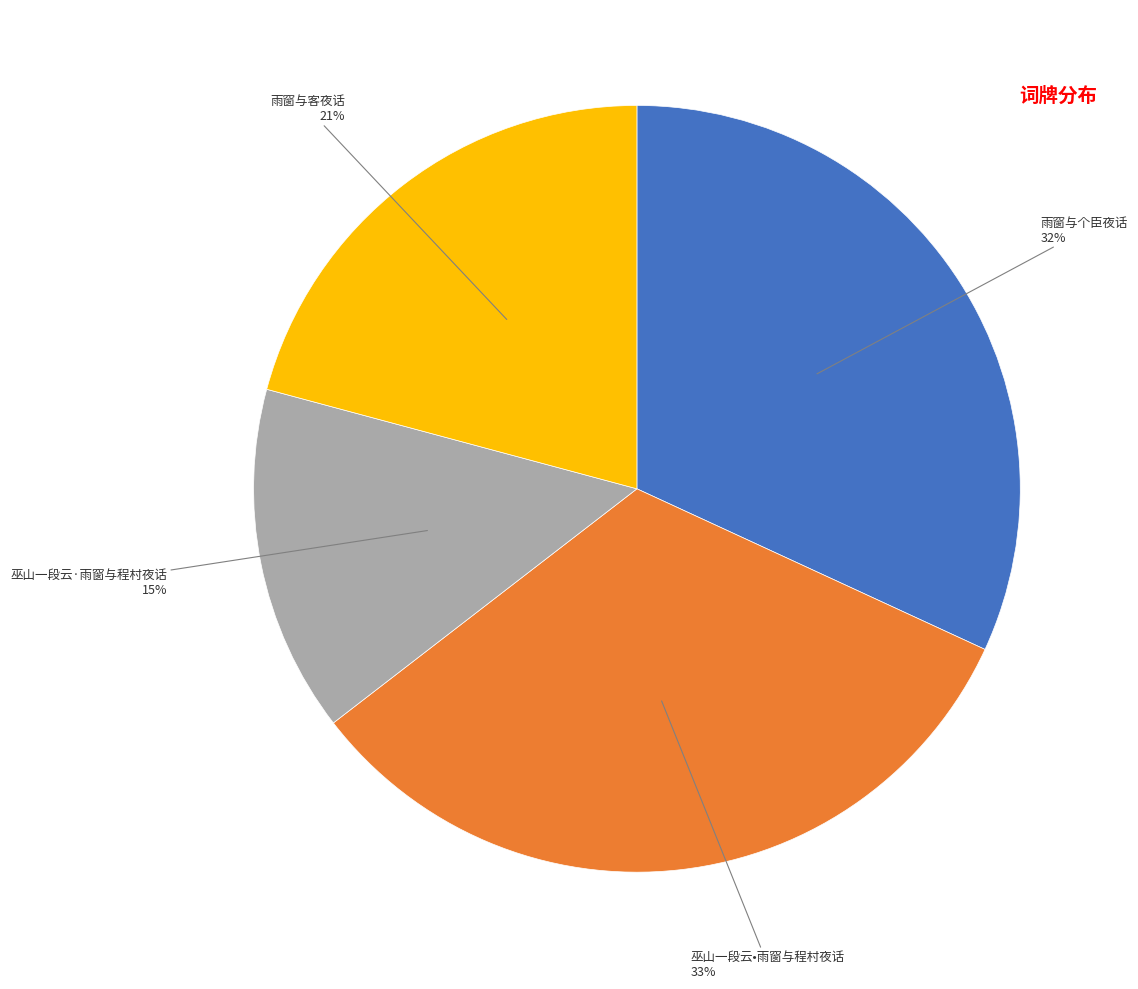

Does any single category account for the majority?

No